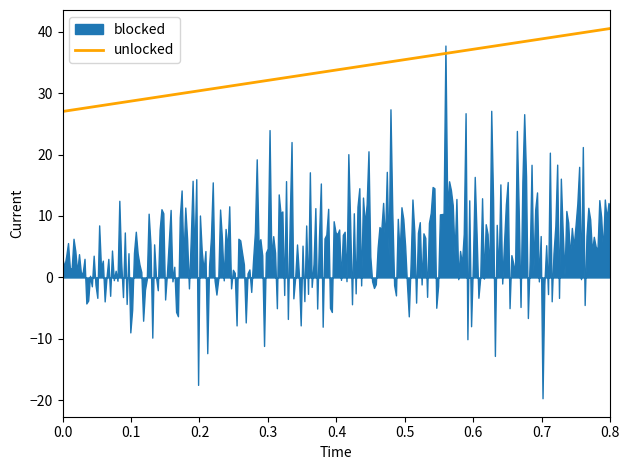

What is the highest value of the unlocked series?

40.5